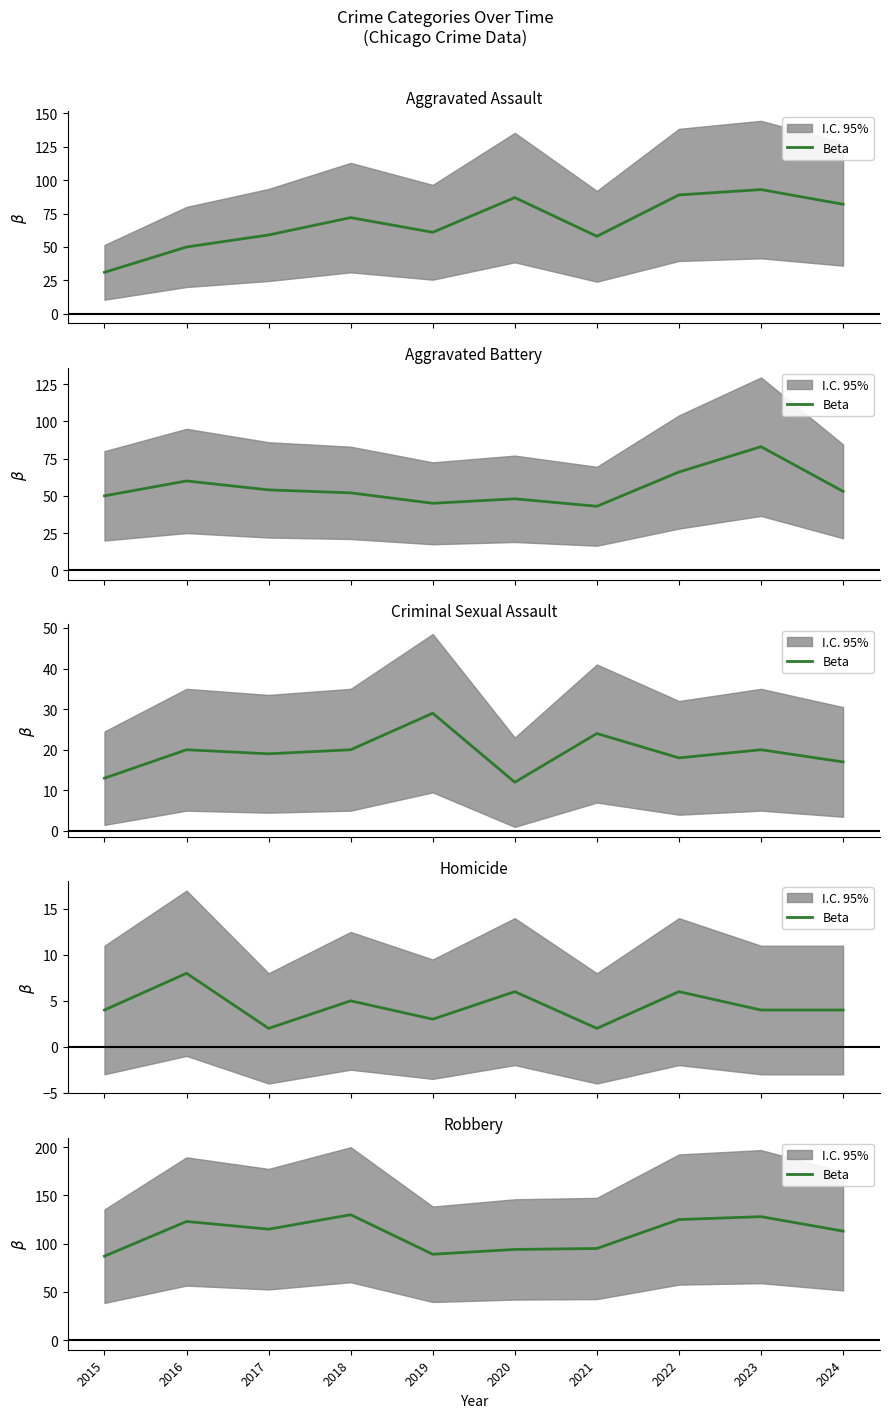

List the labels in order of value, smallest first.

2015, 2019, 2020, 2021, 2024, 2017, 2016, 2022, 2023, 2018